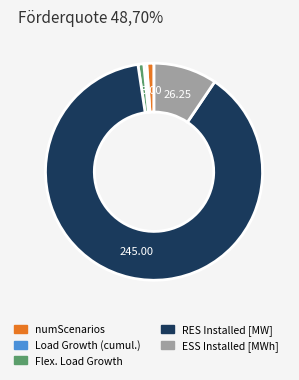

Is the sum of Load Growth (cumul.) and numScenarios greater than half?

No